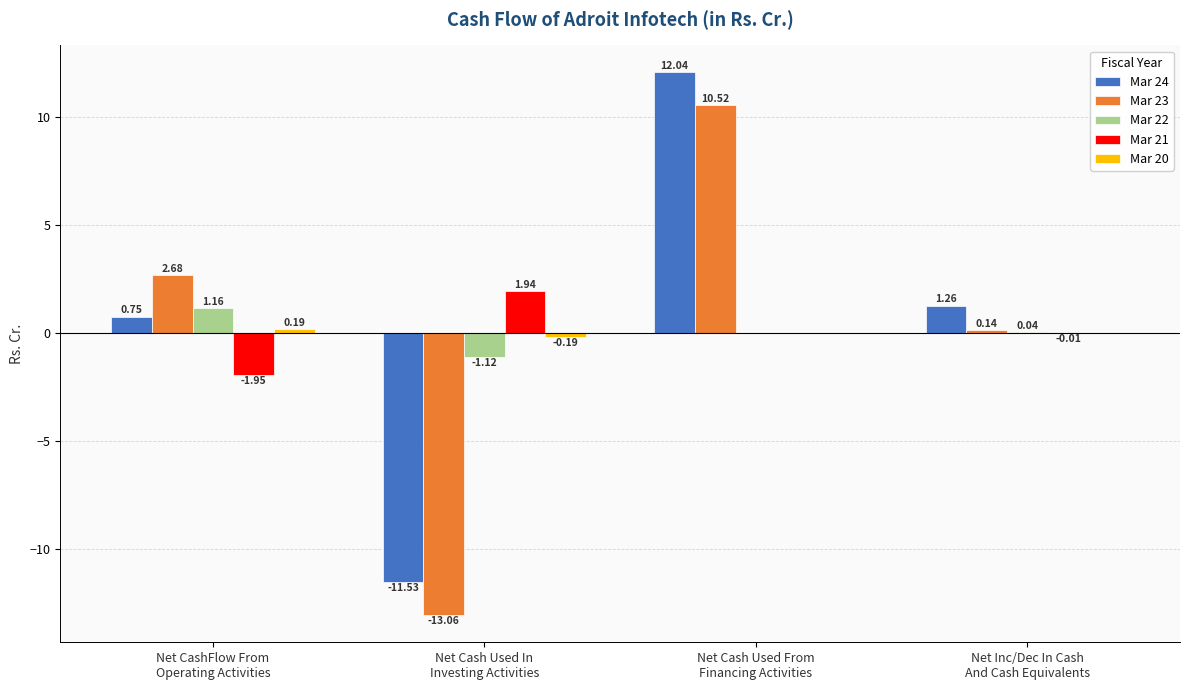

What is the average value of the Mar 24 series?

0.6